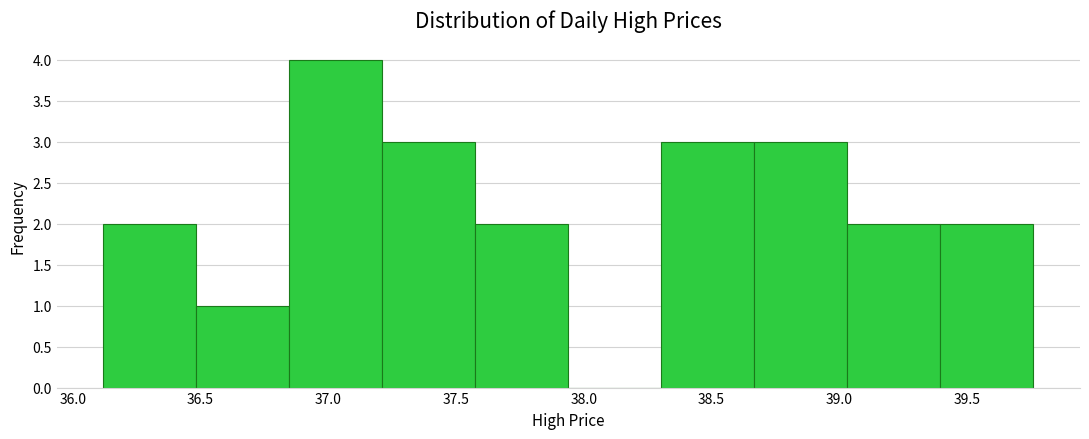

Which range on the x-axis has the tallest bar?

36.85 to 37.20